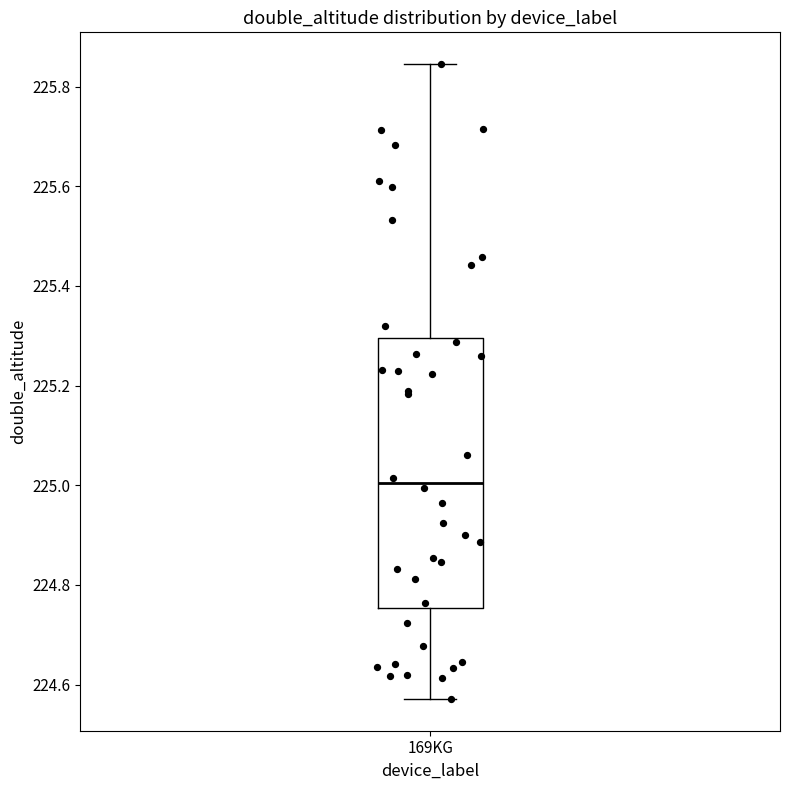

Read this box plot against the y-axis: the position of the median line, the range covered by the box, and the ends of both whiskers. The values are not printed on the chart, so give them approximately, as read against the axis.

median 225.00, box 224.76 to 225.30, whiskers 224.58 to 225.84